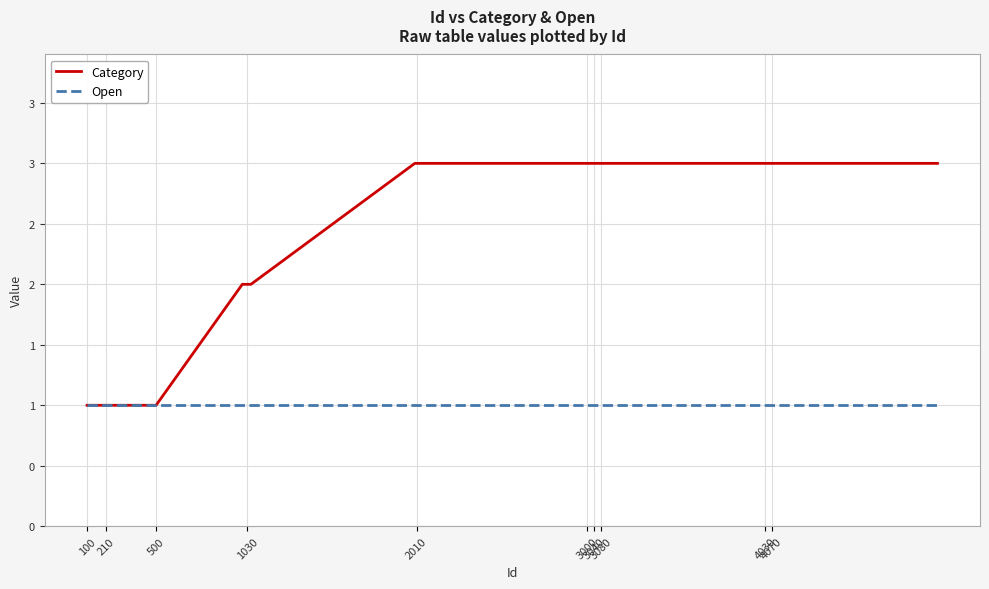

What are all the series names shown in the legend?

Category, Open